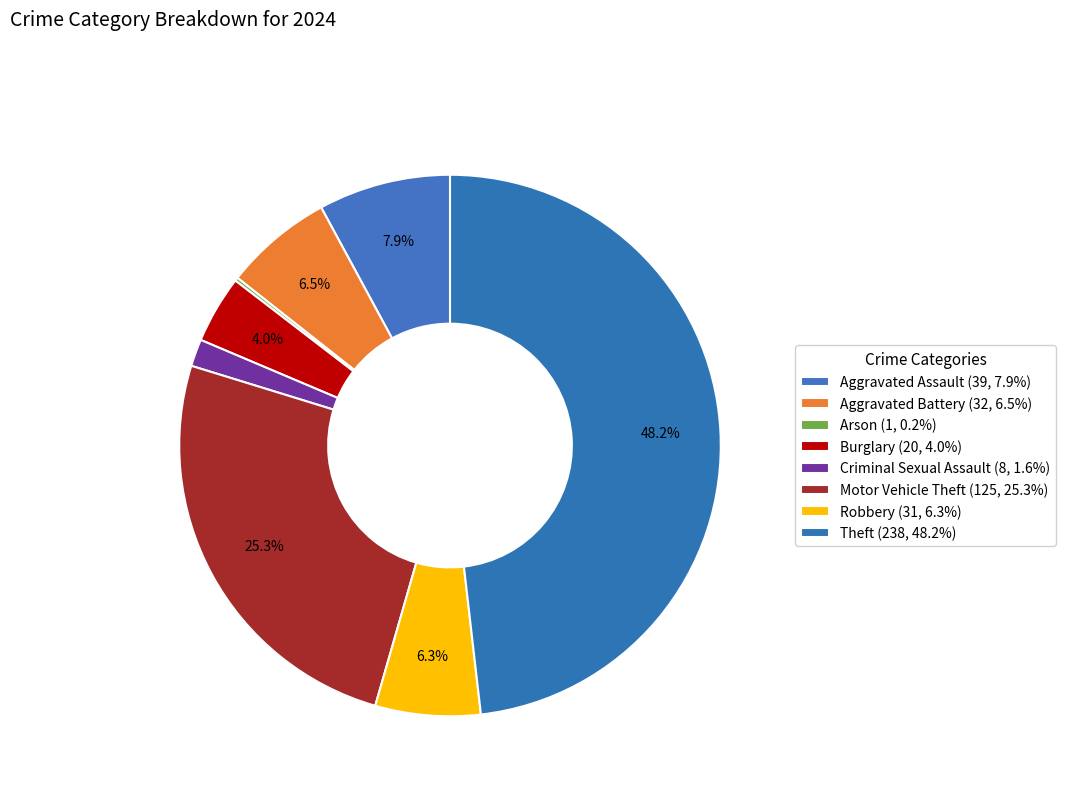

Which has a higher value, Motor Vehicle Theft or Criminal Sexual Assault?

Motor Vehicle Theft